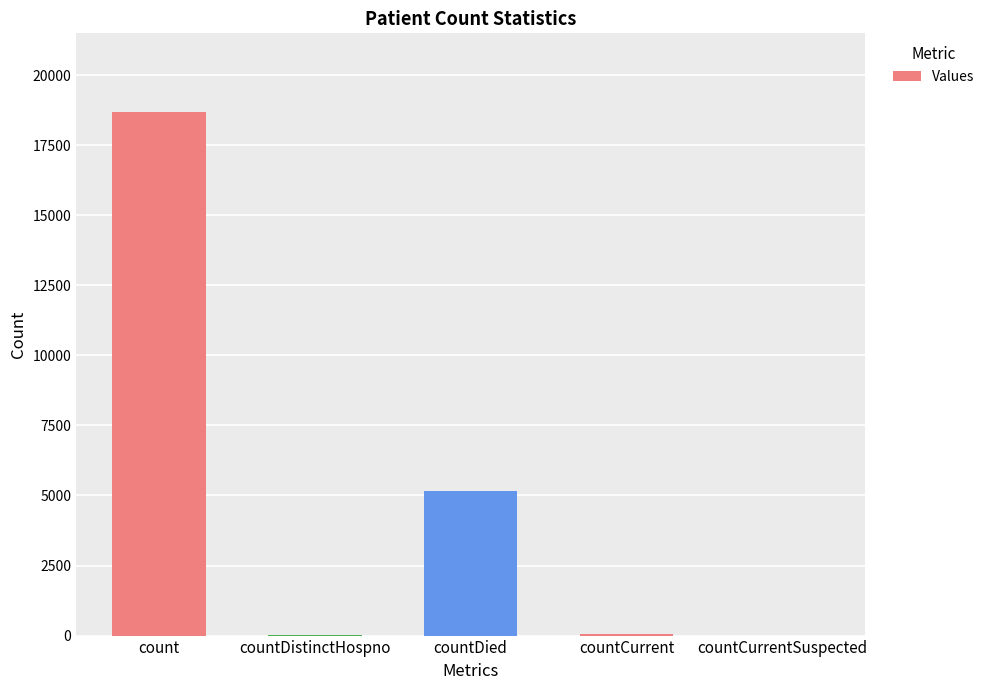

What is the sum of all values?

23937